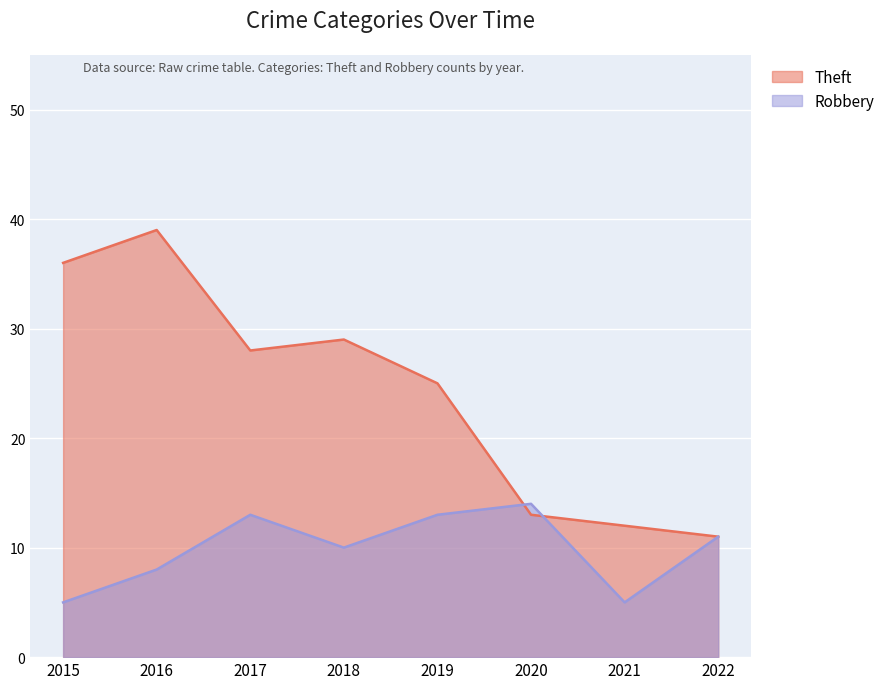

What is the difference between the highest and lowest values at 2021?

7